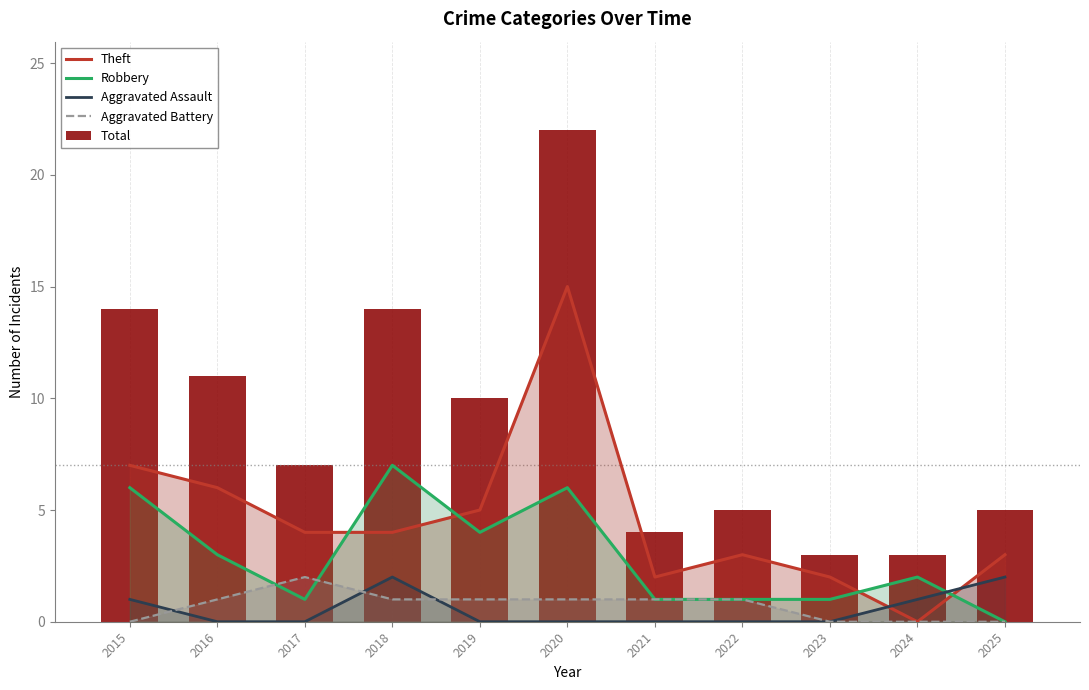

At 2021, list the series in order from largest to smallest.

Total, Theft, Robbery, Aggravated Battery, Aggravated Assault